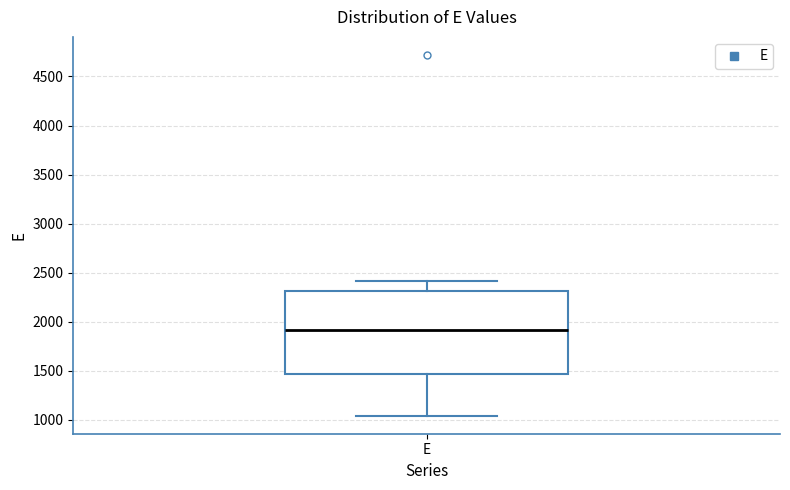

Where is the lower edge of the box for E on the y-axis? The values are not printed on the chart, so give them approximately, as read against the axis.

1450